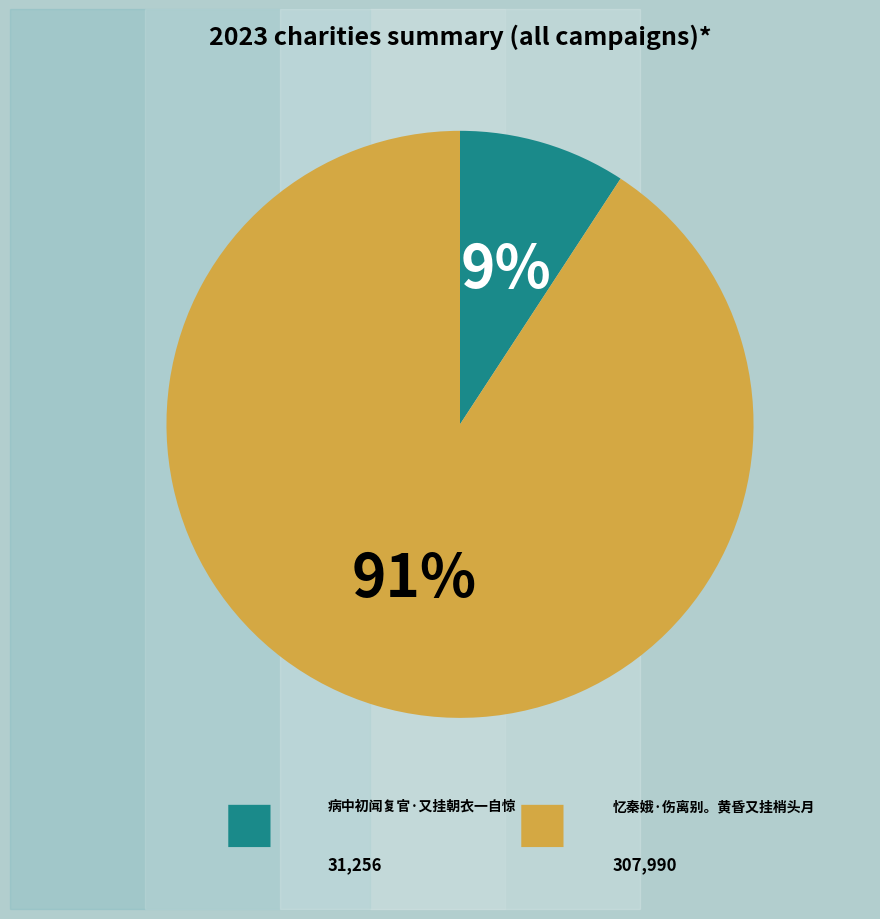

To the nearest percent, what is the average slice percentage?

50%